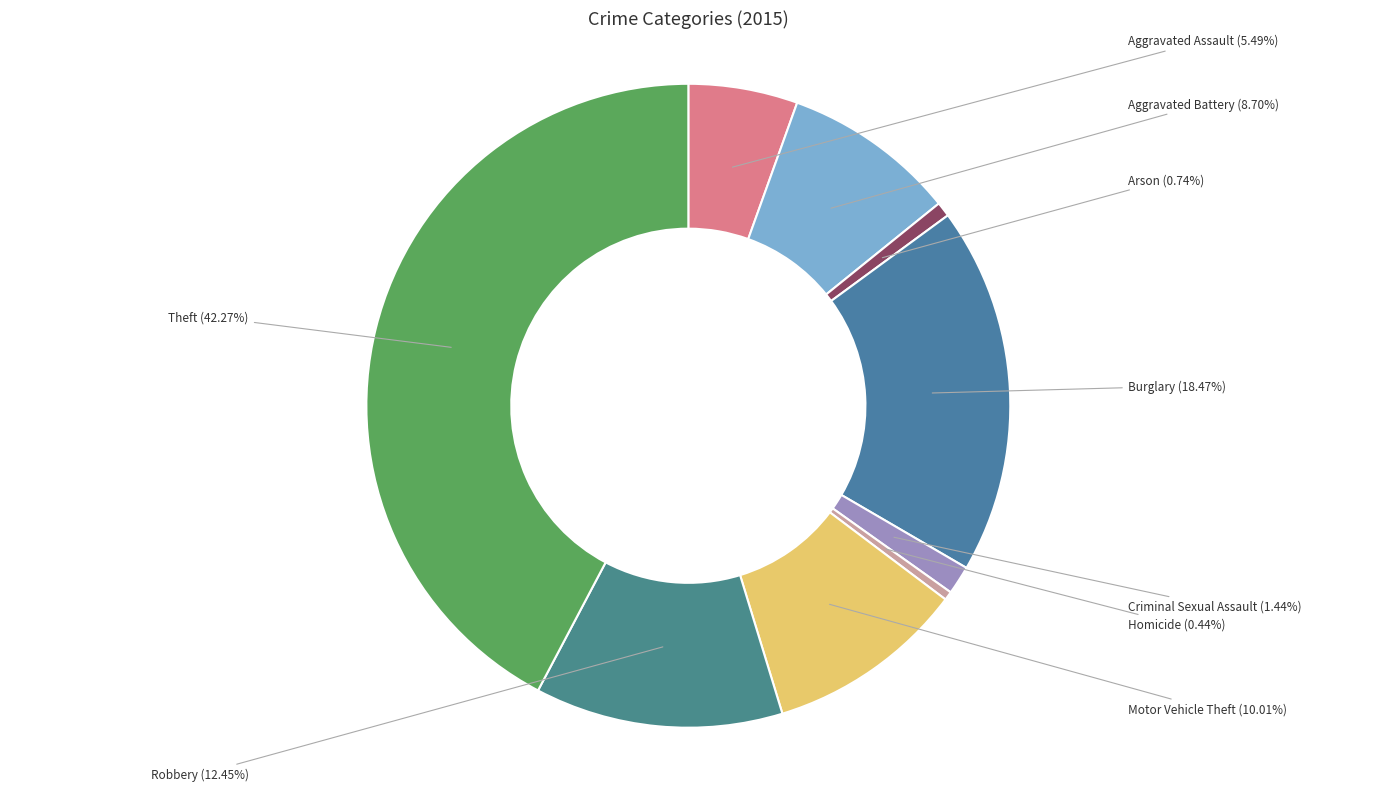

What is the ratio of the value at Robbery to the value at Aggravated Battery?

1.4